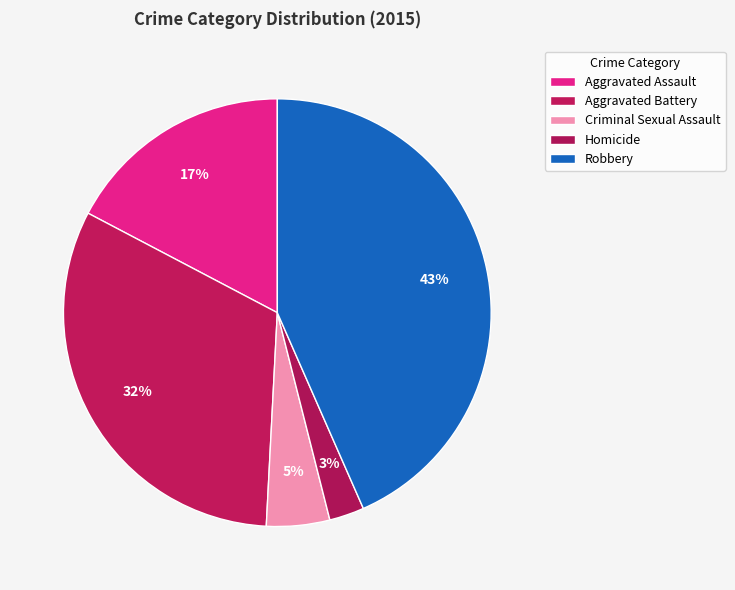

Do Aggravated Battery and Robbery together represent more than half of the pie?

Yes